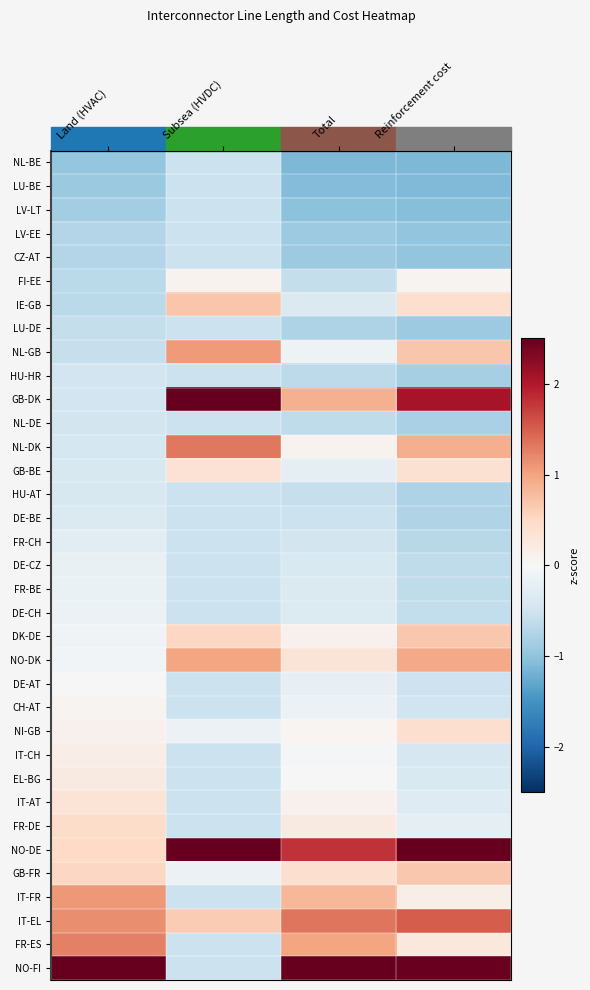

Which series has the widest spread of values?

NO-FI